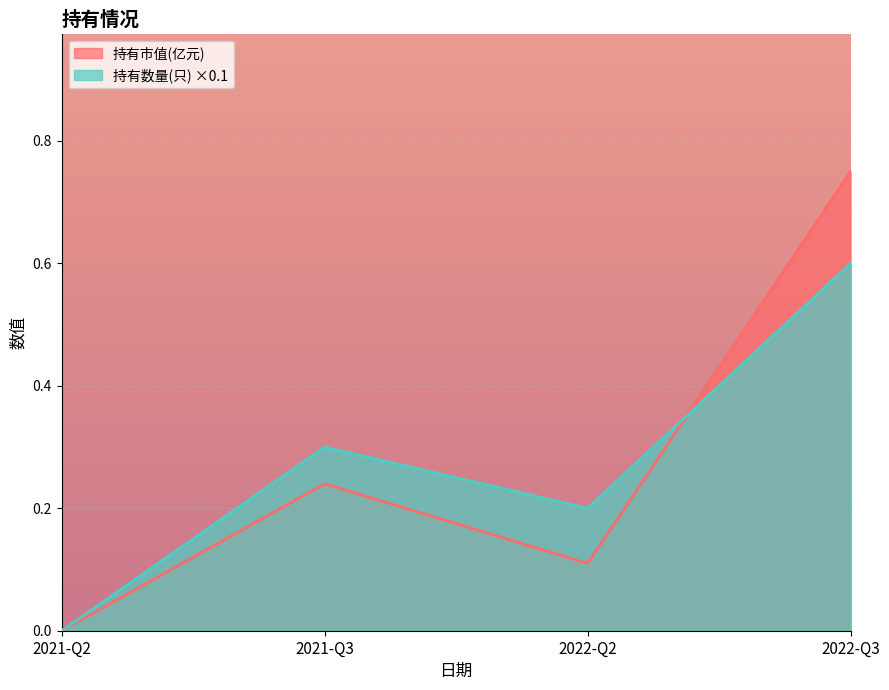

The 持有数量(只) series shows 0.3 at 2021-Q3. True or false?

True